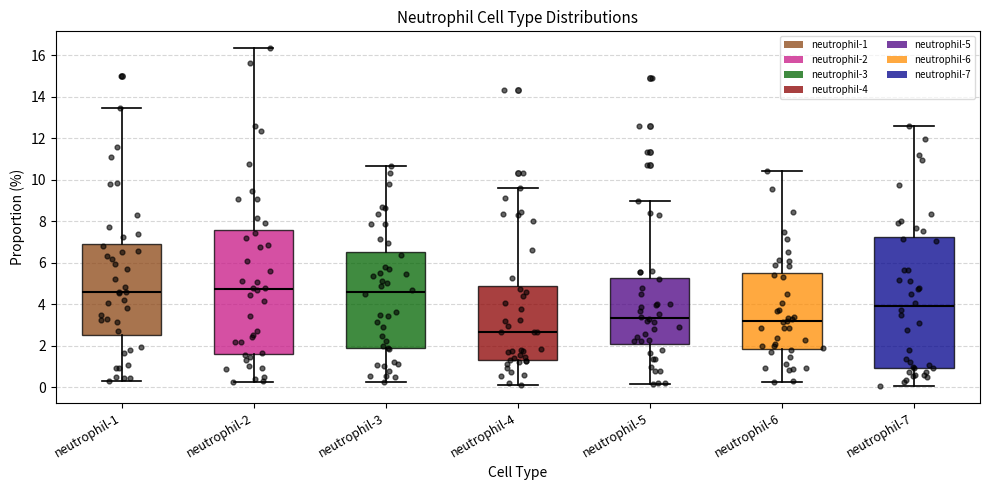

Where does the median line of the box for neutrophil-4 sit on the y-axis? The values are not printed on the chart, so give them approximately, as read against the axis.

2.6